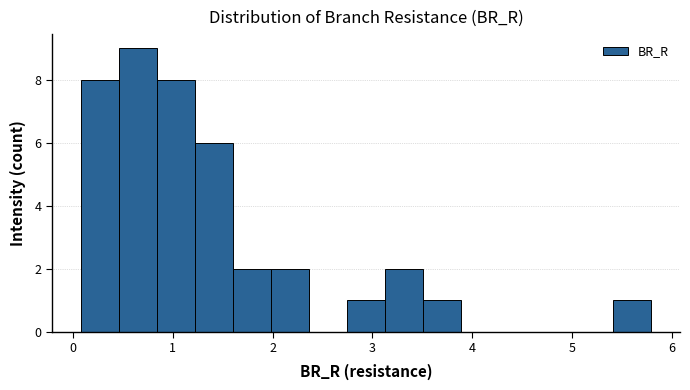

Around what value on the x-axis is the tallest bar? Give the approximate position of its centre, as read against the axis.

0.6